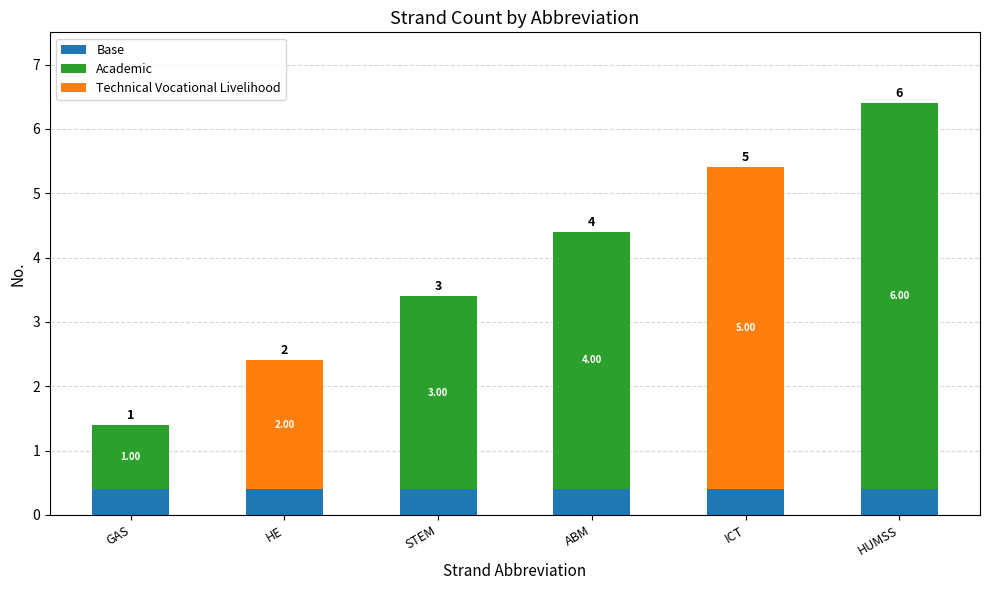

List the labels in order of value, smallest first.

GAS, HE, STEM, ABM, ICT, HUMSS